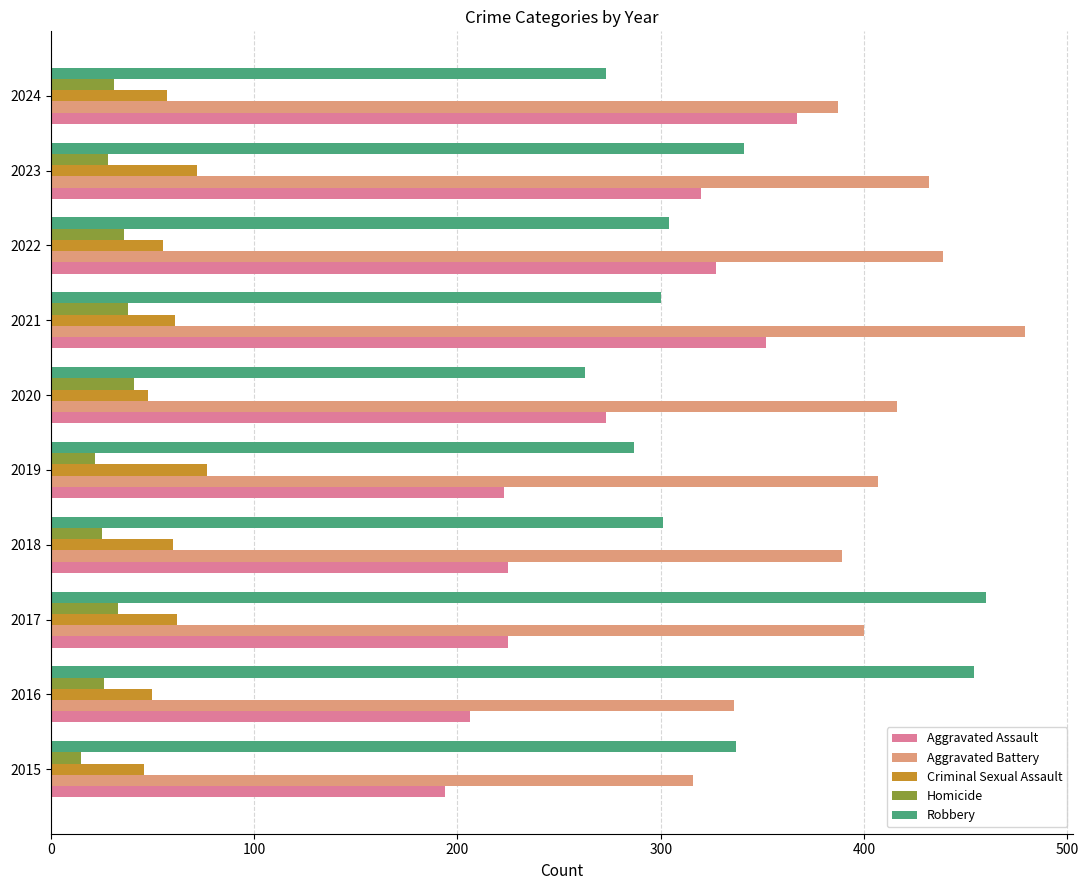

Is it true that Aggravated Battery equals 416 at 2020?

True